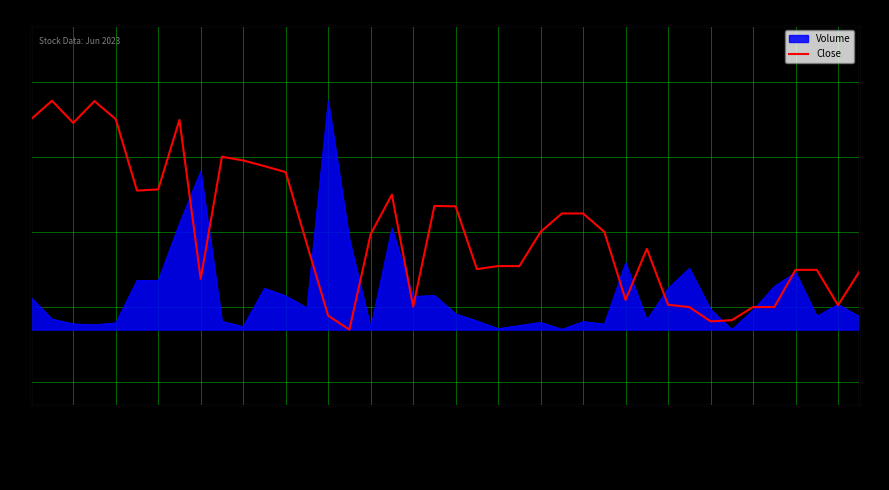

At which category does the data reach its first local valley?

2023-06-08 11:15